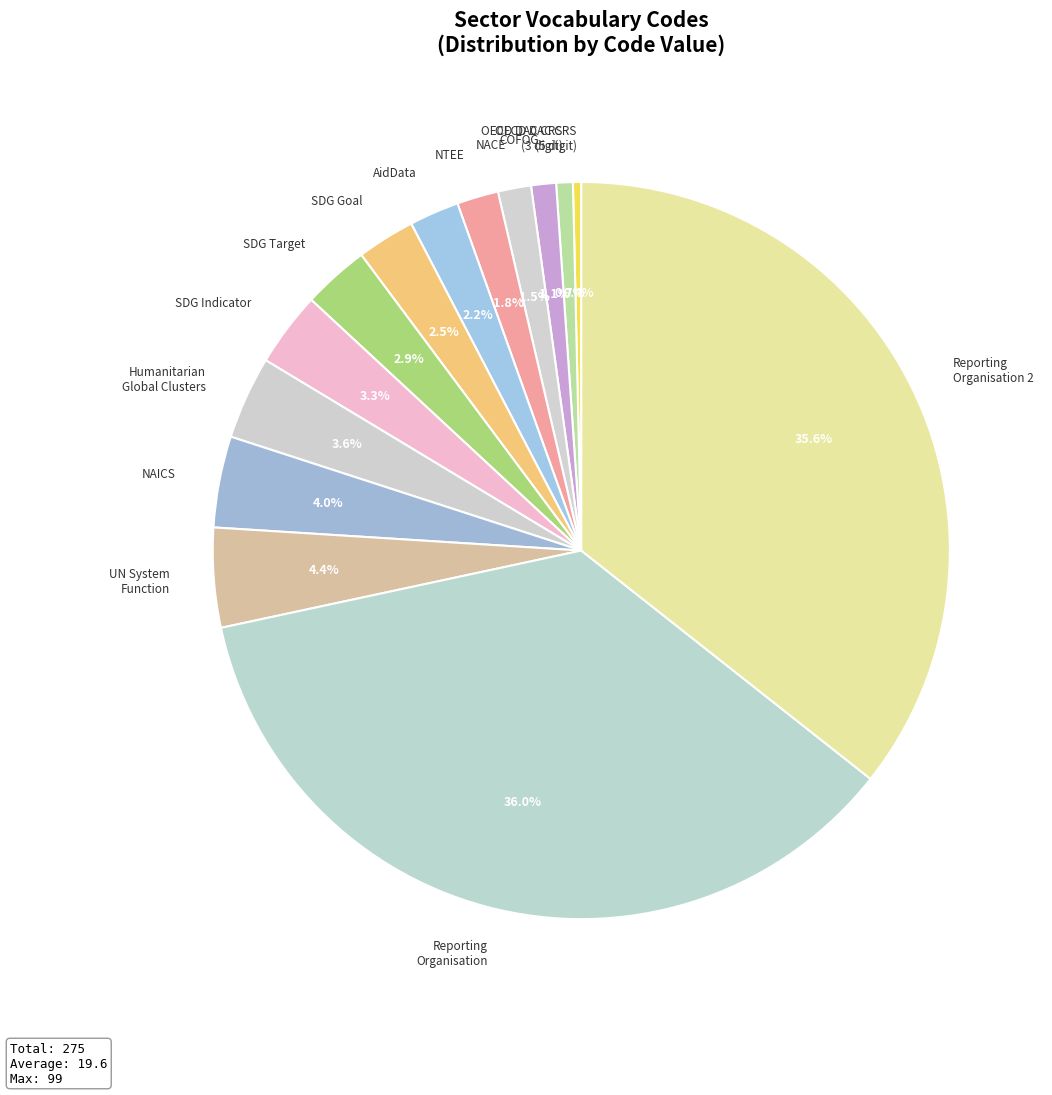

Is there a majority slice in this chart?

No